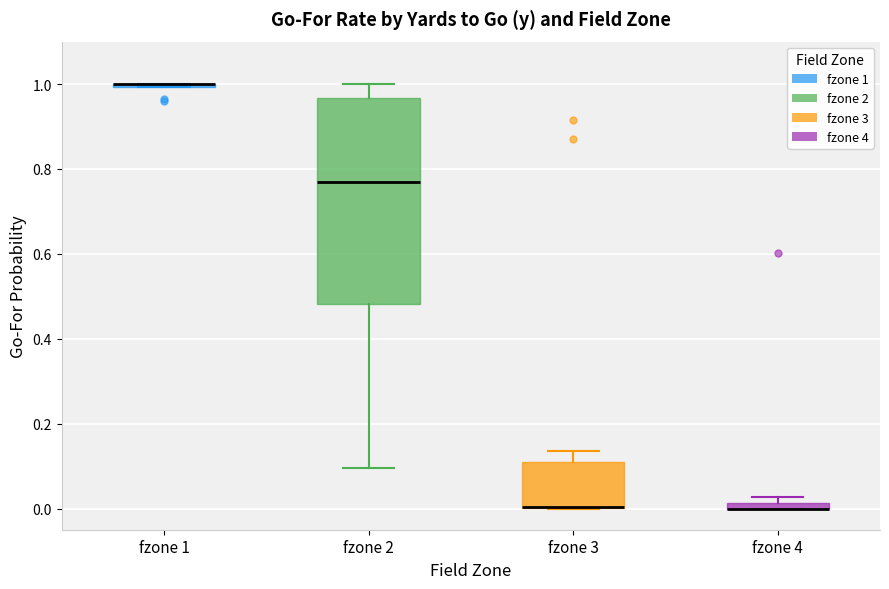

Where is the upper edge of the box for fzone 4 on the y-axis? The values are not printed on the chart, so give them approximately, as read against the axis.

0.02